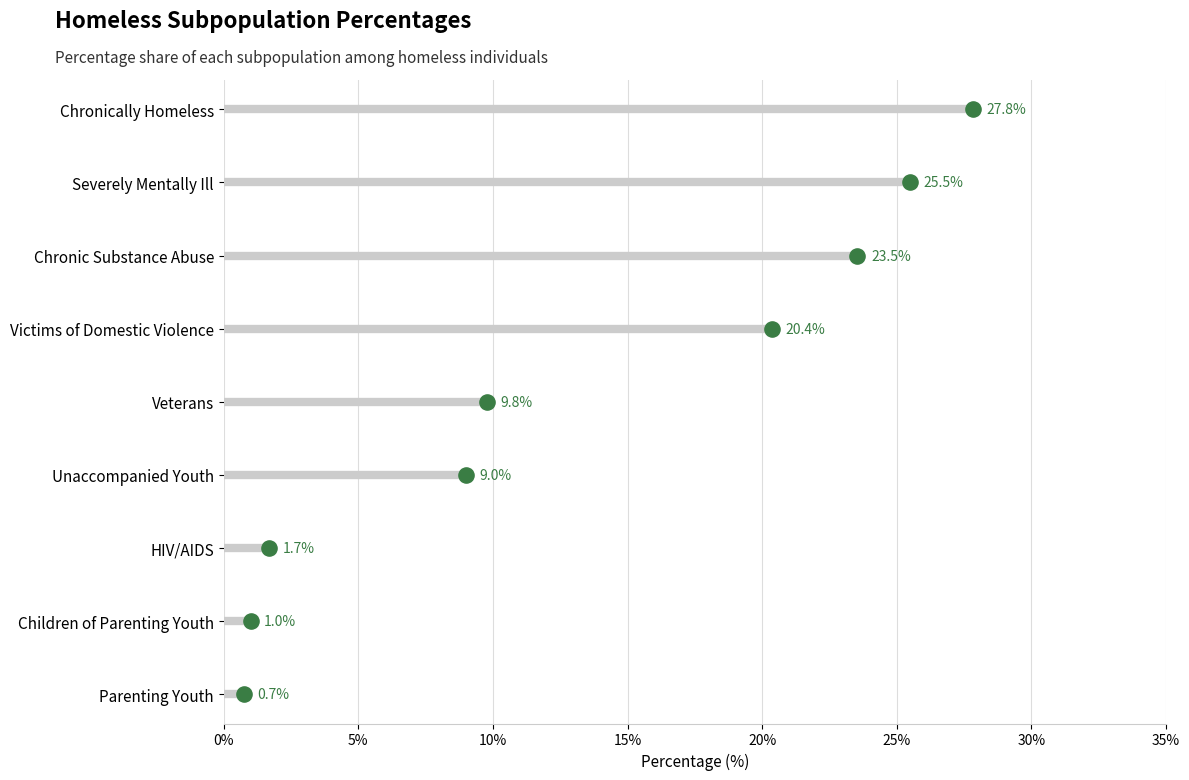

Approximately how many times larger is the value at 20% compared to 10%?

2.0